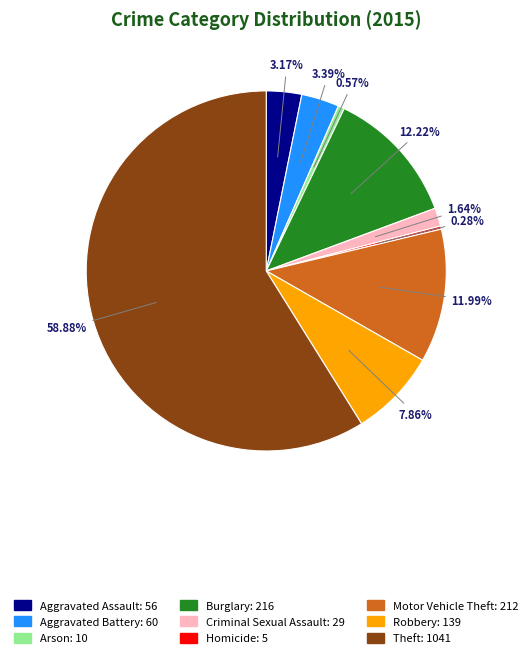

Count the number of slices in the pie.

9